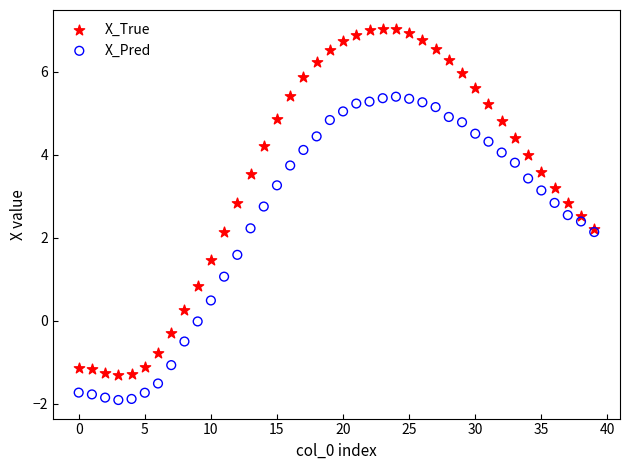

Which series reaches the maximum Y coordinate?

X_True